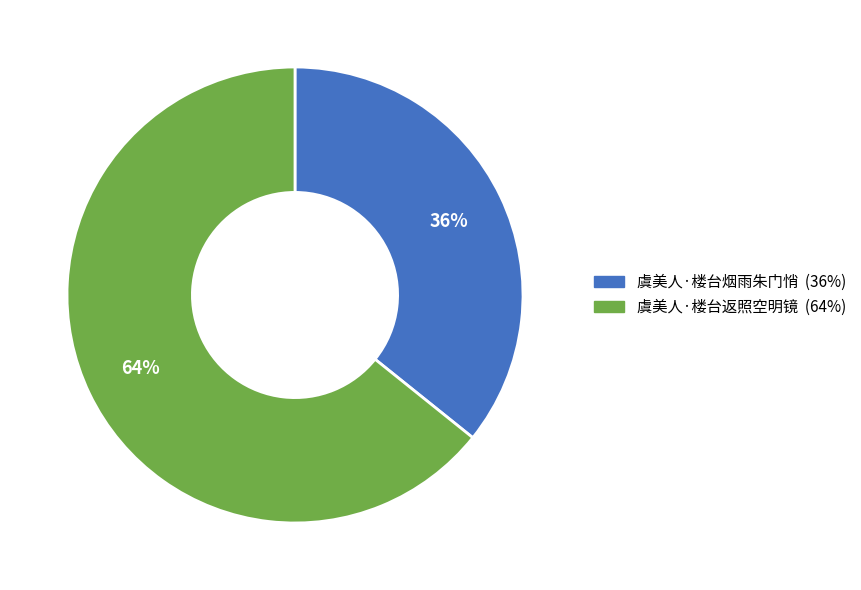

To the nearest percent, what is the average slice percentage?

50%